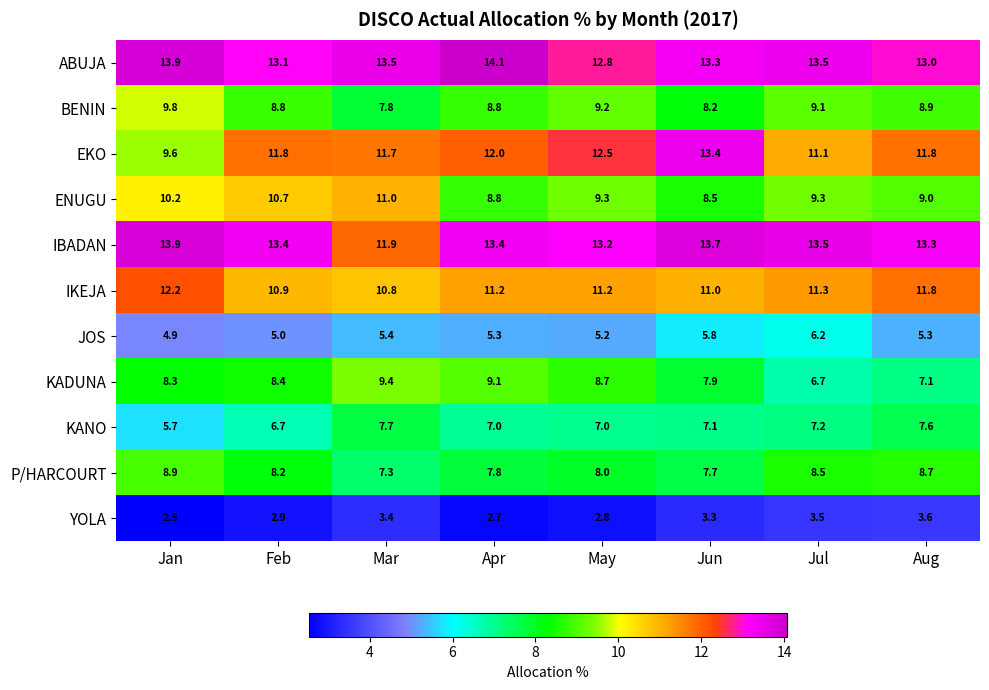

What value does the KANO series have at Feb?

6.7